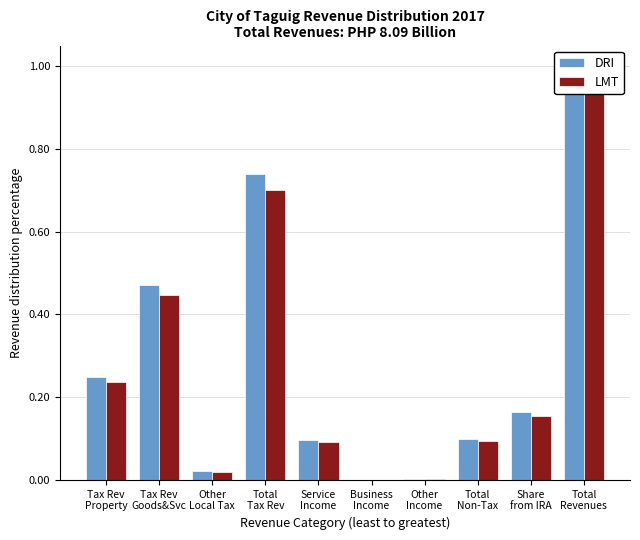

True or false: LMT has a value of 0.0 at Other
Local Tax.

True